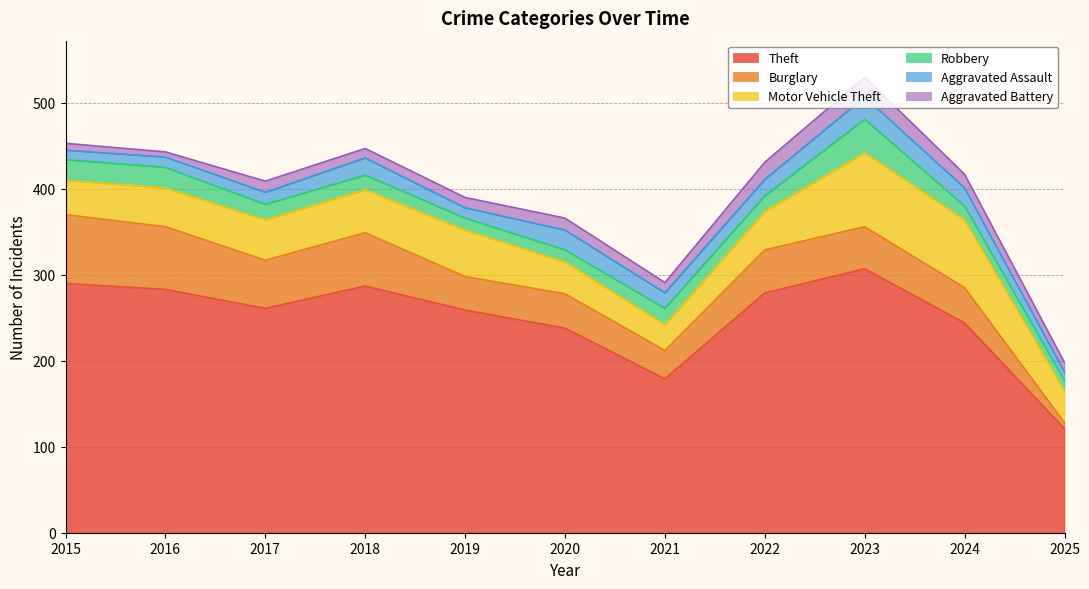

Which category has the lowest value across all series?

2016